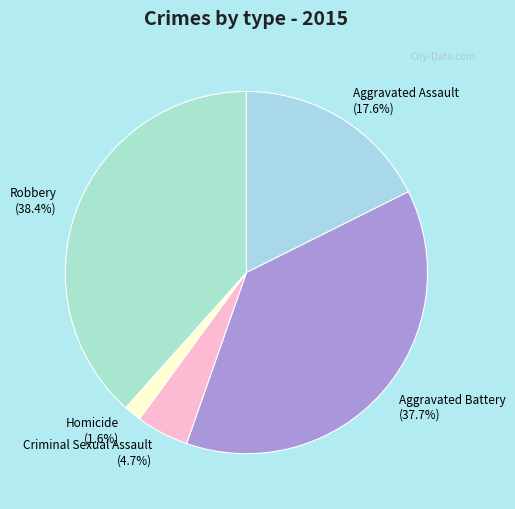

How many segments does this pie chart have?

5